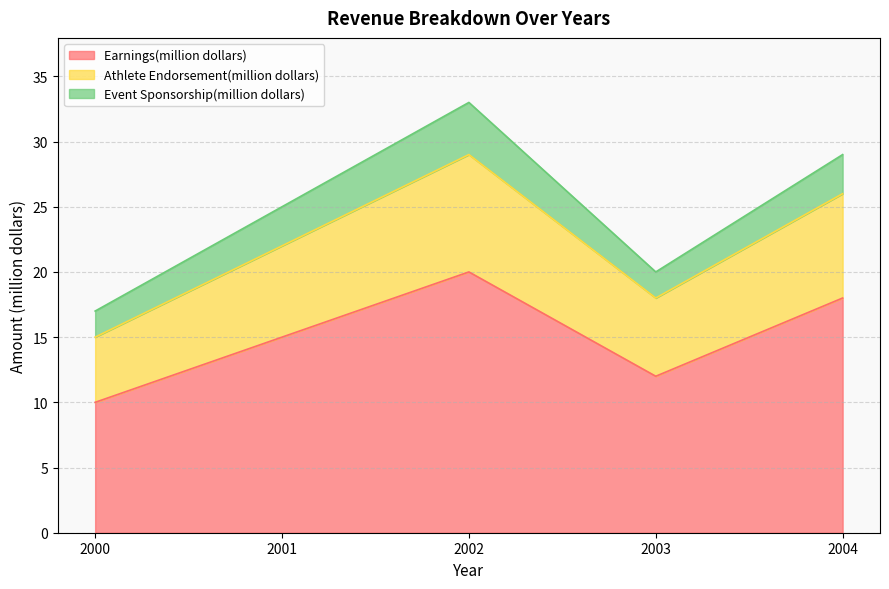

What is the total value across all series at 2004?

29